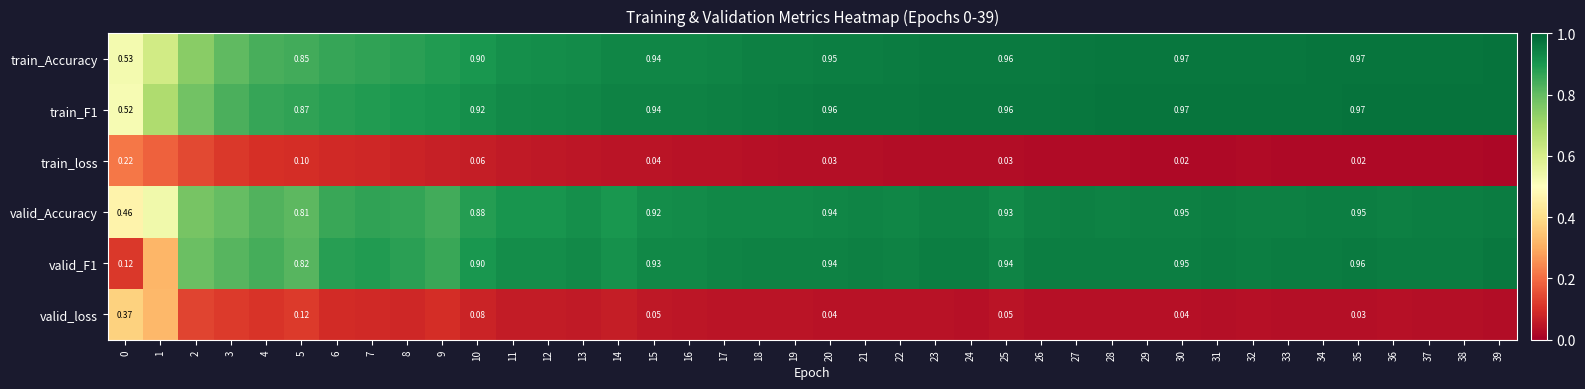

At how many categories does at least one series exceed 0?

40